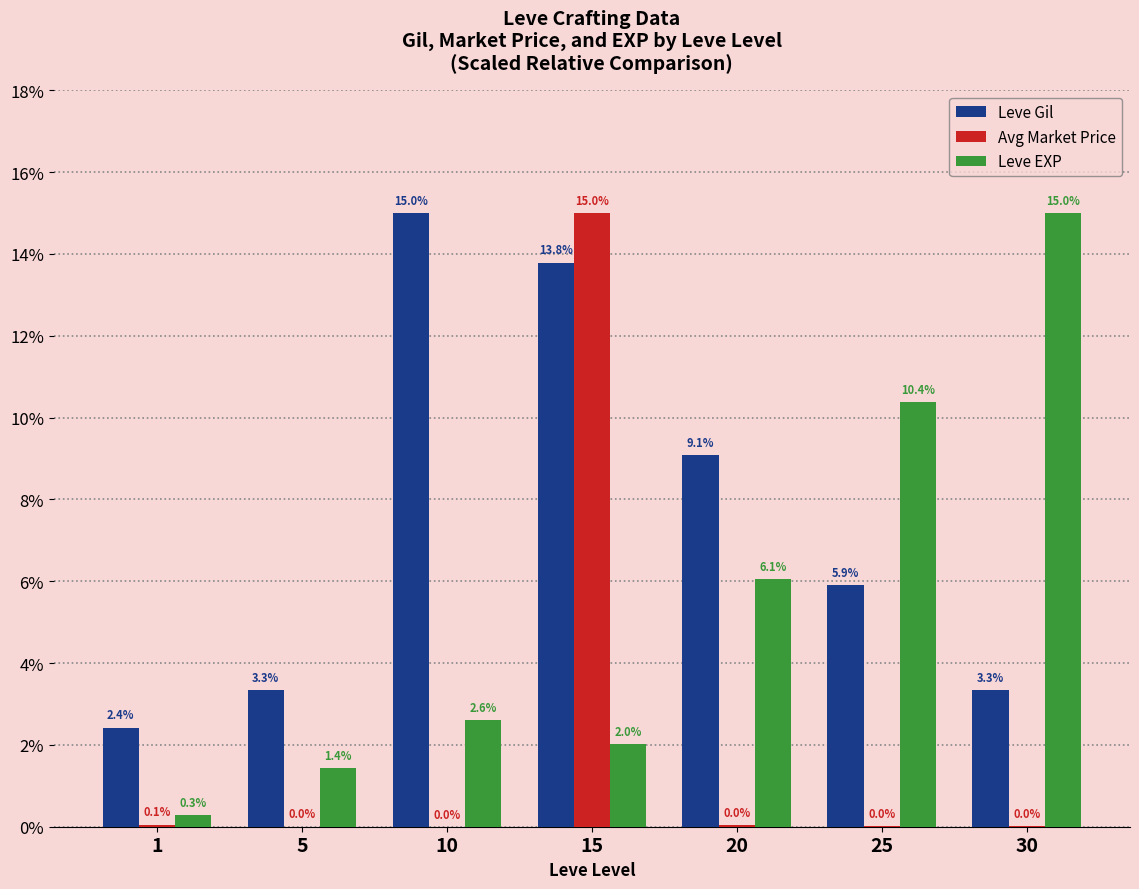

Which series changed the most between 10 and 20?

Leve Gil